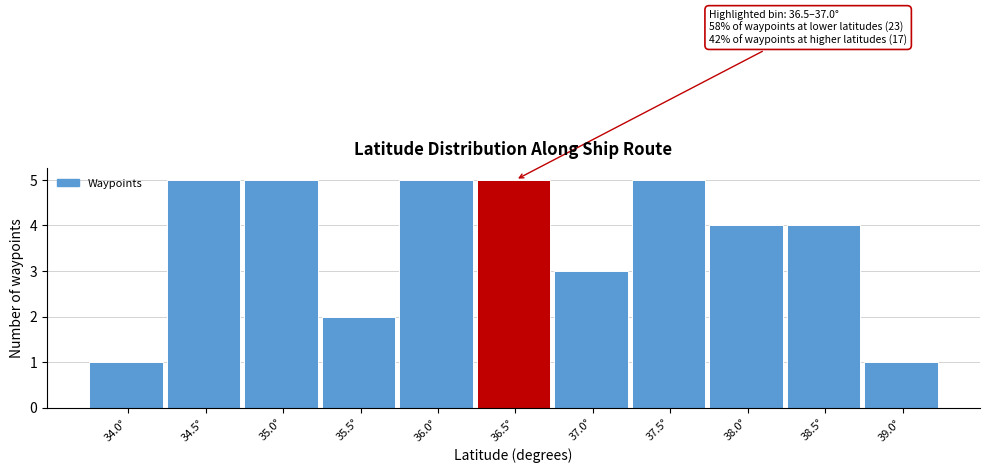

Reading left to right, what are all the values shown in this chart?

34.0°=1	34.5°=5	35.0°=5	35.5°=2	36.0°=5	36.5°=5	37.0°=3	37.5°=5	38.0°=4	38.5°=4	39.0°=1